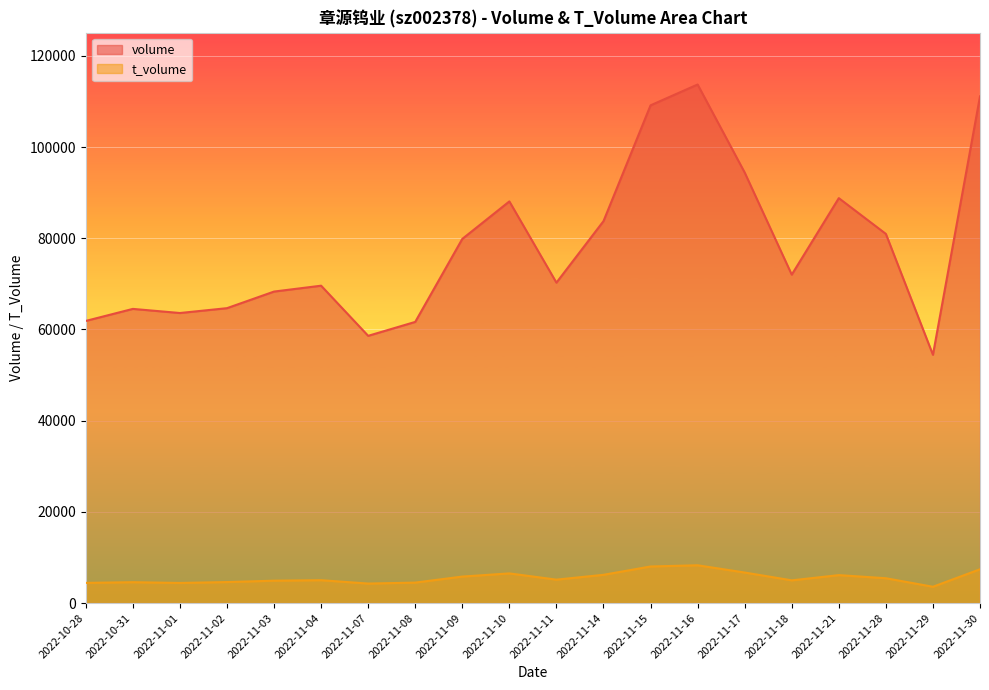

What is the minimum value for t_volume?

3578